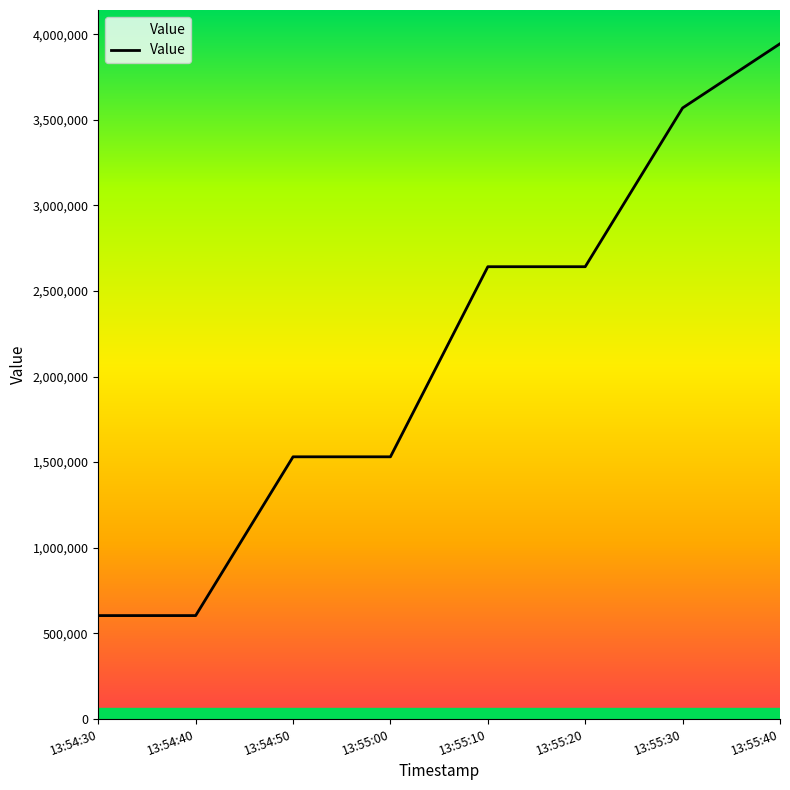

How many lines are shown in the chart?

1